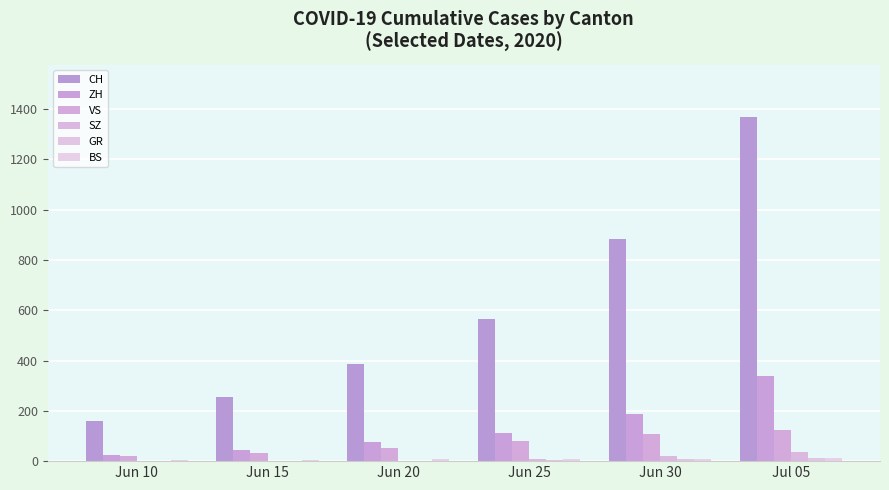

What is the average value of the SZ series?

12